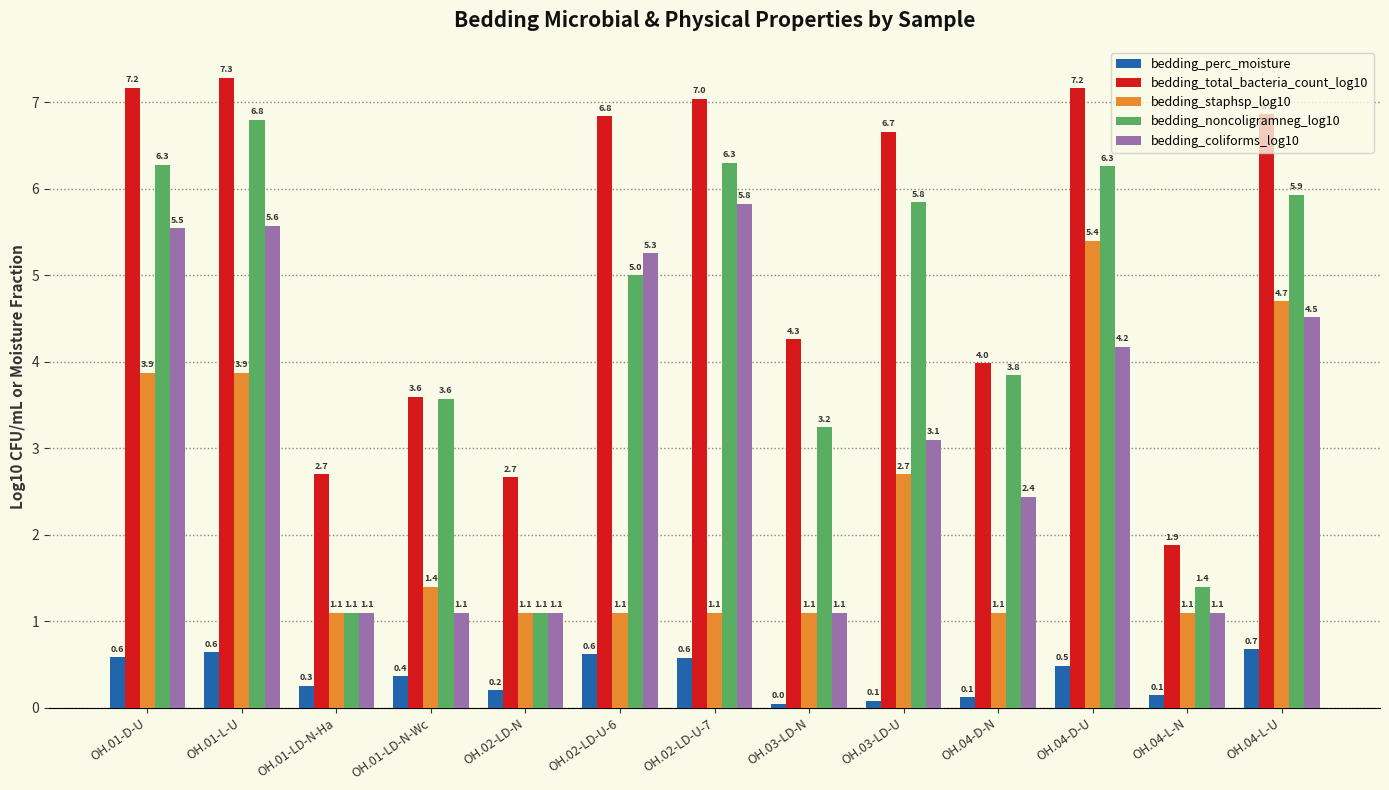

The bedding_total_bacteria_count_log10 series shows 7.3 at OH.01-L-U. True or false?

True